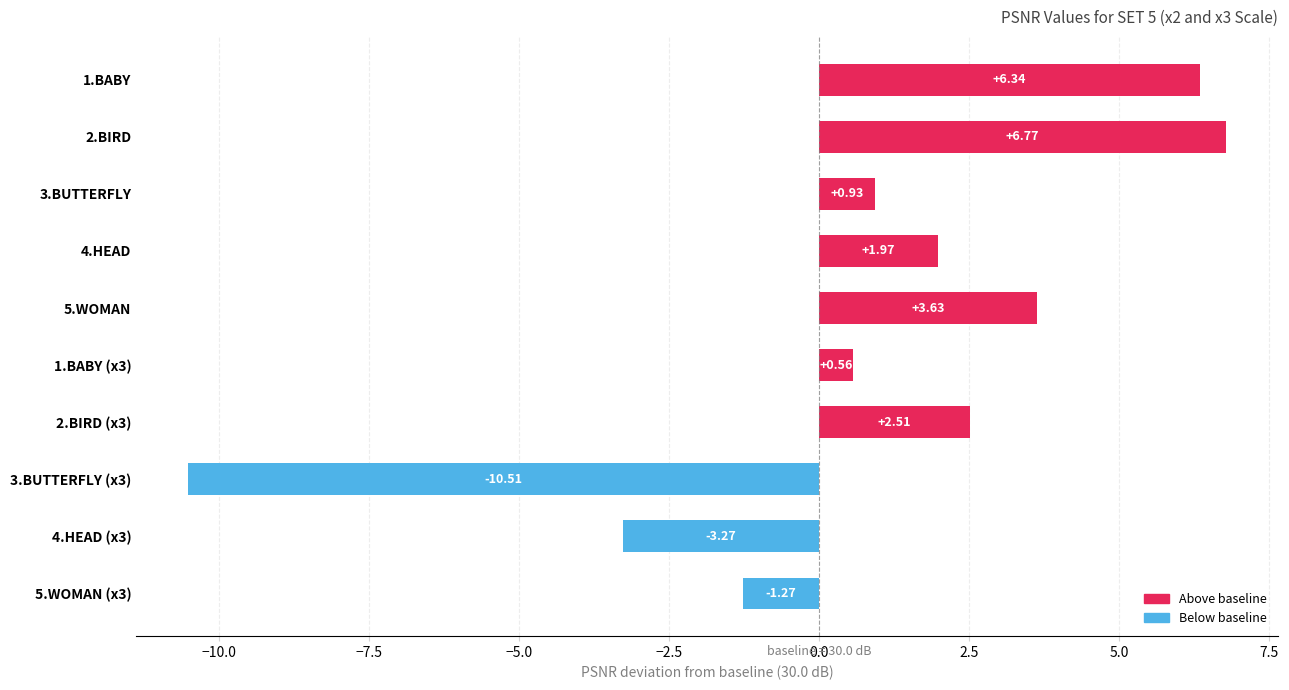

Rank the categories by value from highest to lowest.

2.BIRD, 1.BABY, 5.WOMAN, 2.BIRD (x3), 4.HEAD, 3.BUTTERFLY, 1.BABY (x3), 5.WOMAN (x3), 4.HEAD (x3), 3.BUTTERFLY (x3)